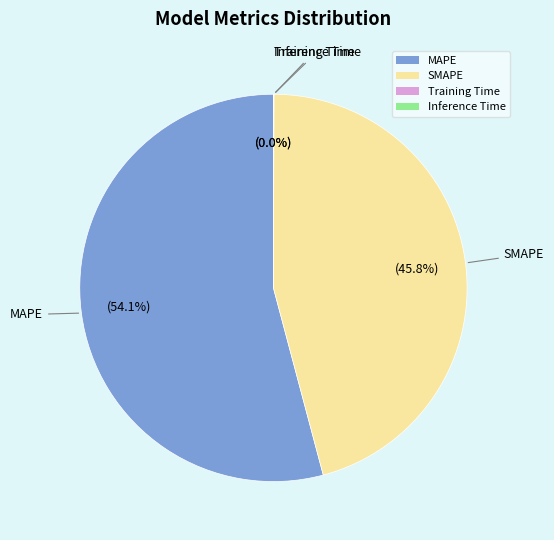

Is there a majority slice in this chart?

Yes